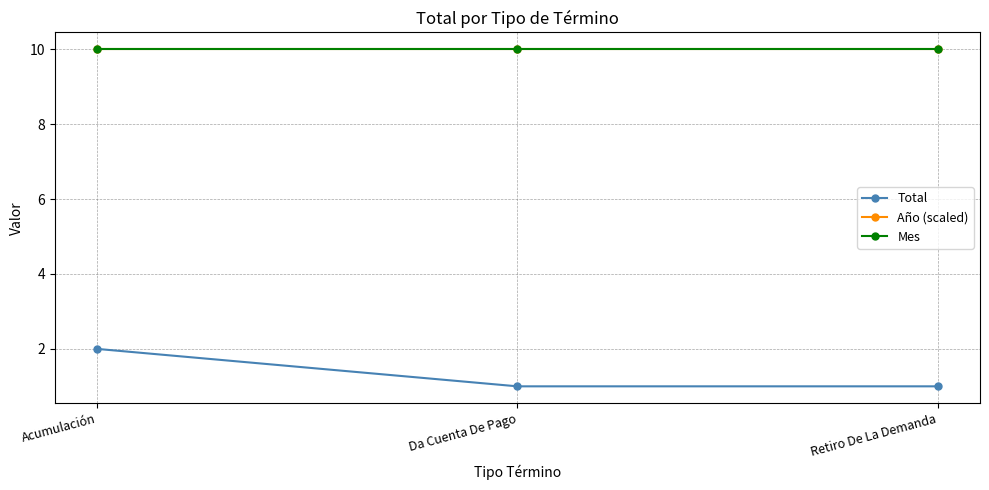

Which label corresponds to the largest value in the chart?

Acumulación